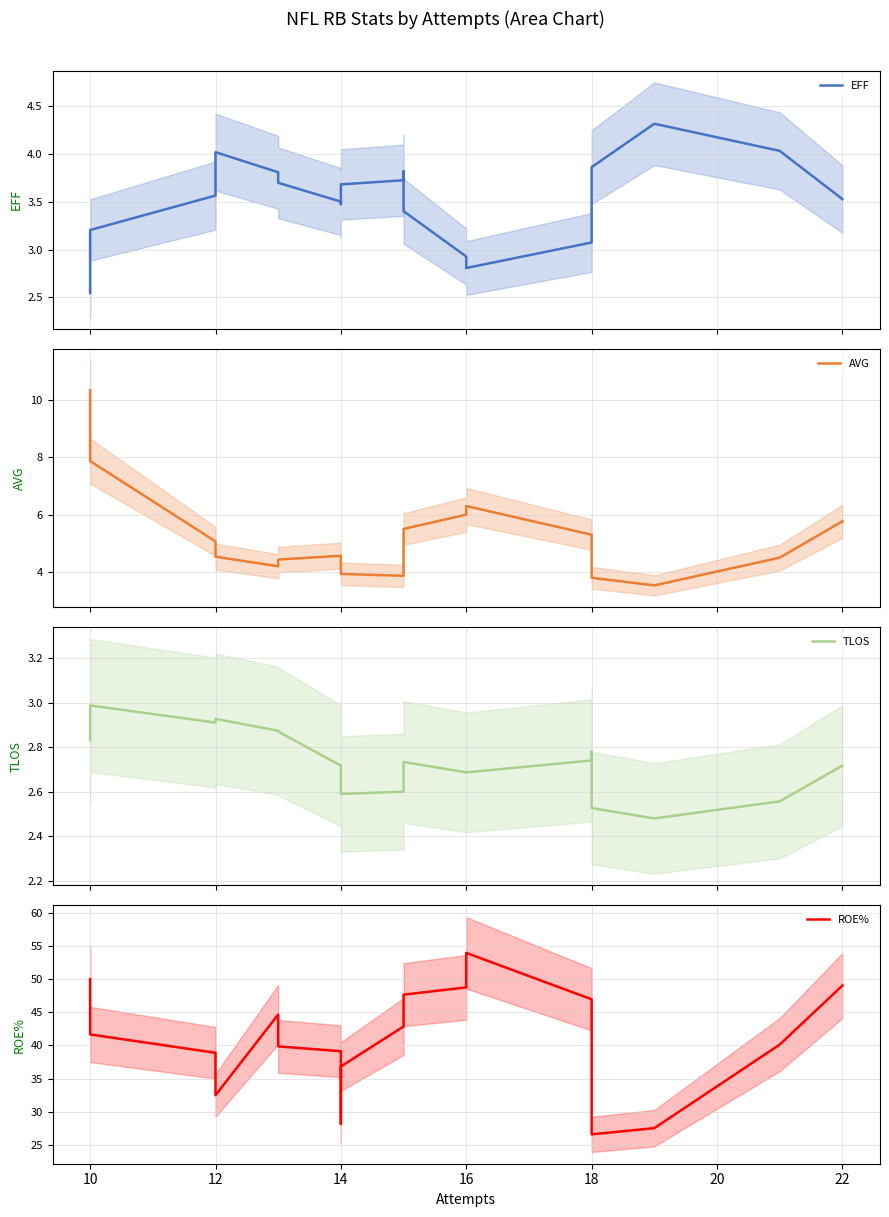

True or false: ROE% and AVG intersect in this chart.

False